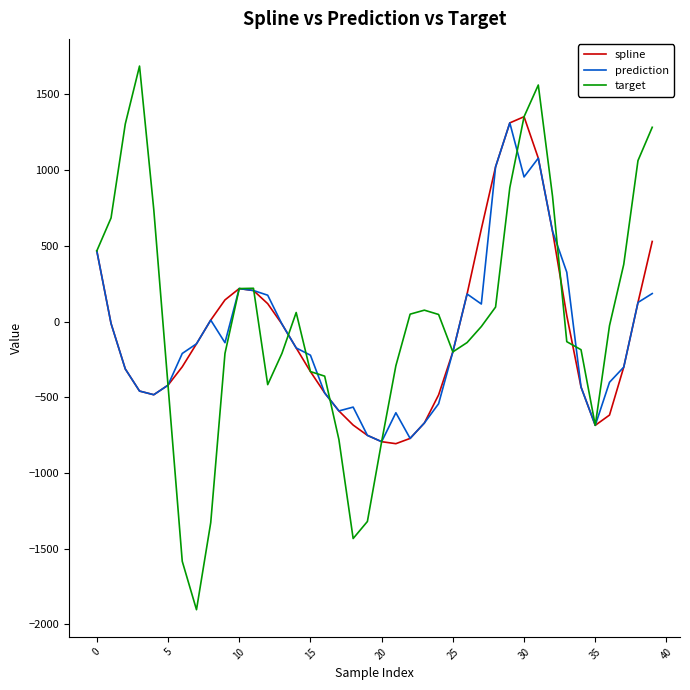

What is the maximum value shown in the chart?

1687.8